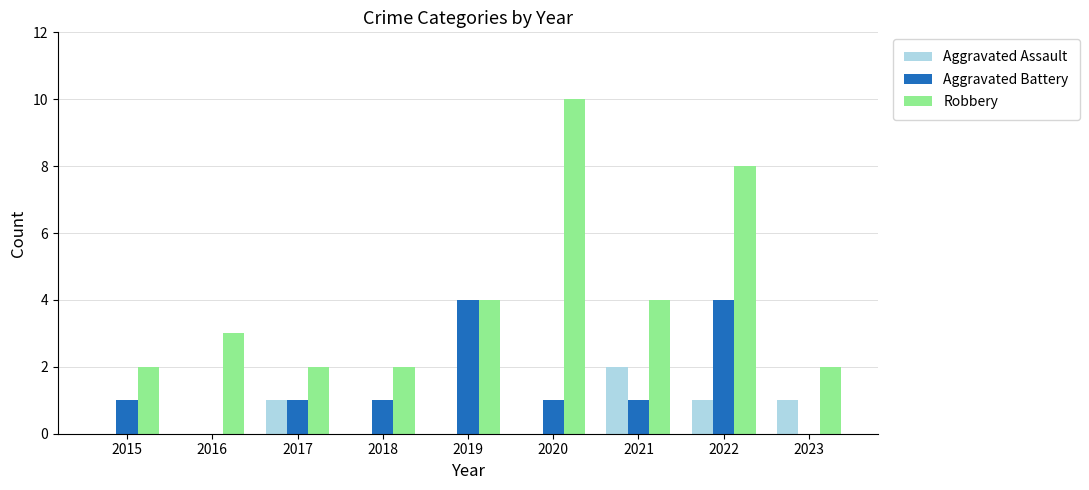

The value of Robbery at 2017 is 3. True or false?

False